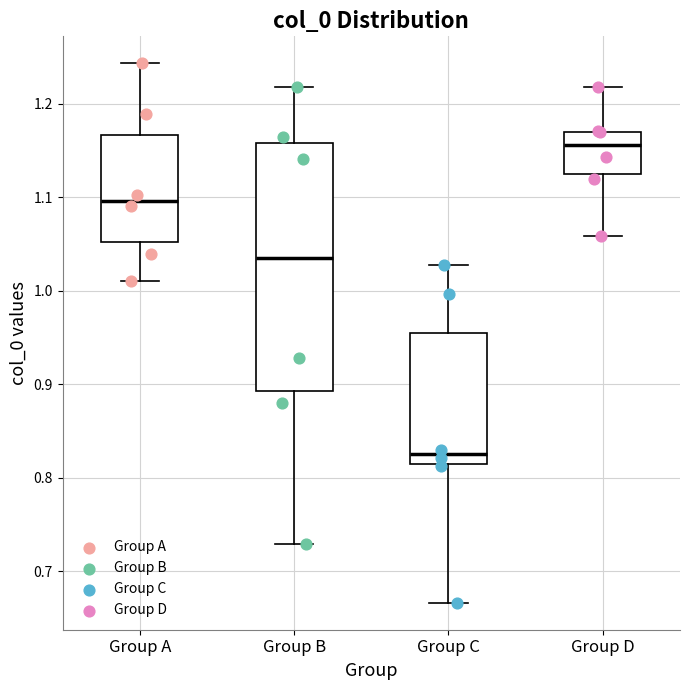

Reading left to right, transcribe this box plot: for each box, give where its median line is, the range the box spans, and where its two whiskers end, as read against the y-axis. The values are not printed on the chart, so give them approximately, as read against the axis.

Group A: median 1.10, box 1.05 to 1.17, whiskers 1.01 to 1.24
Group B: median 1.03, box 0.89 to 1.16, whiskers 0.73 to 1.22
Group C: median 0.83, box 0.81 to 0.95, whiskers 0.67 to 1.03
Group D: median 1.16, box 1.12 to 1.17, whiskers 1.06 to 1.22